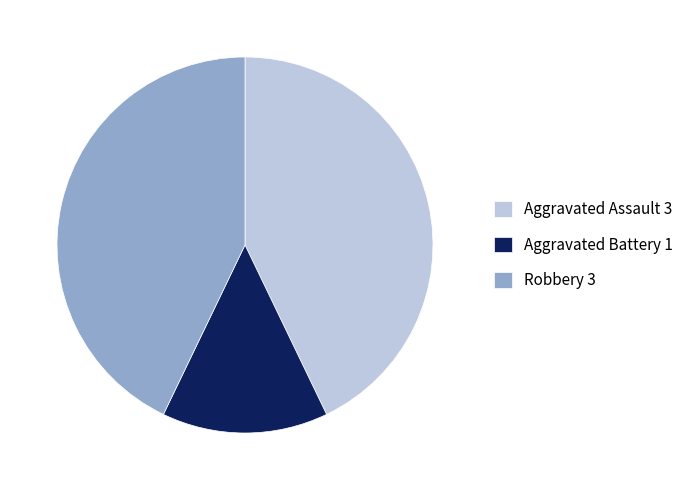

Approximately how many times larger is the value at Aggravated Assault 3 compared to Aggravated Battery 1?

3.0